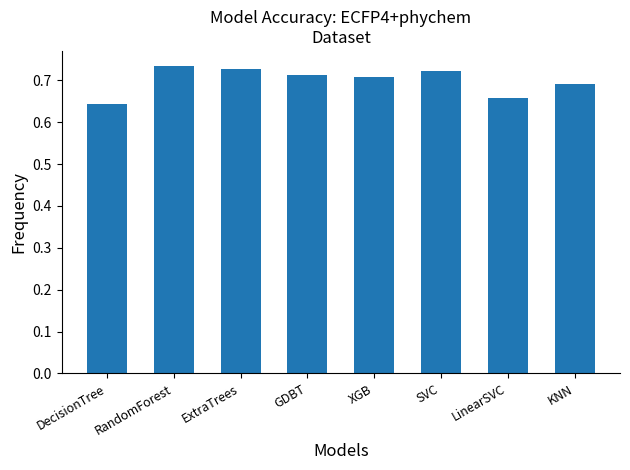

What is the sum of all values?

5.6